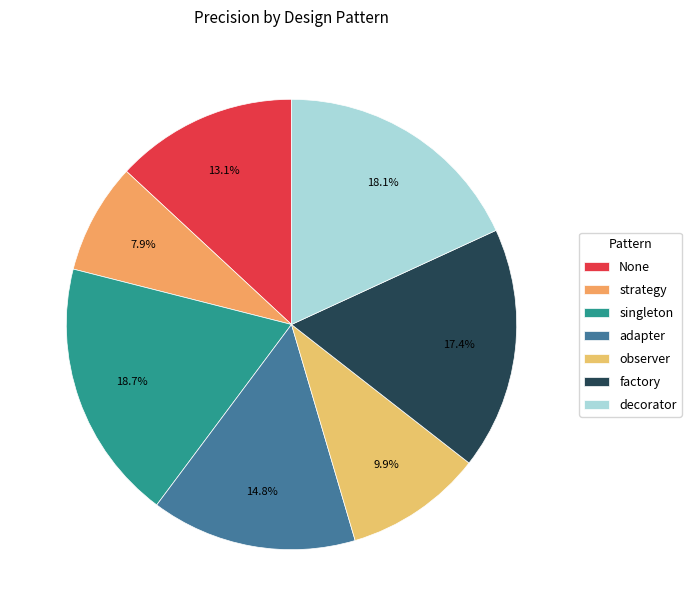

Is adapter the majority of the pie?

No